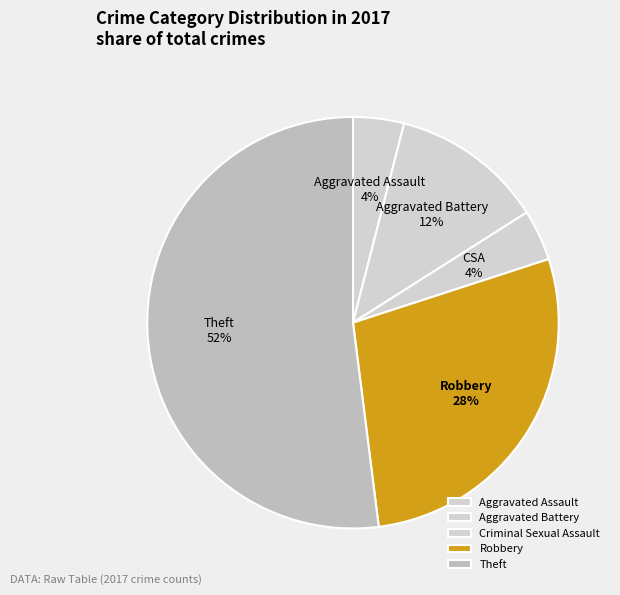

True or false: Theft accounts for 58% of the total.

False